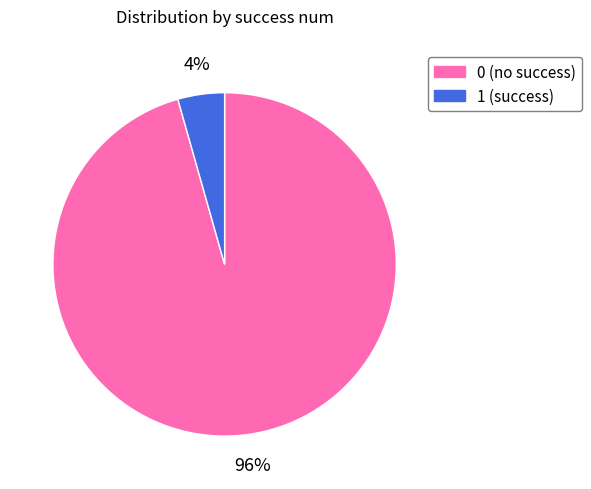

What percentage is the 1 slice, to the nearest percent?

4%